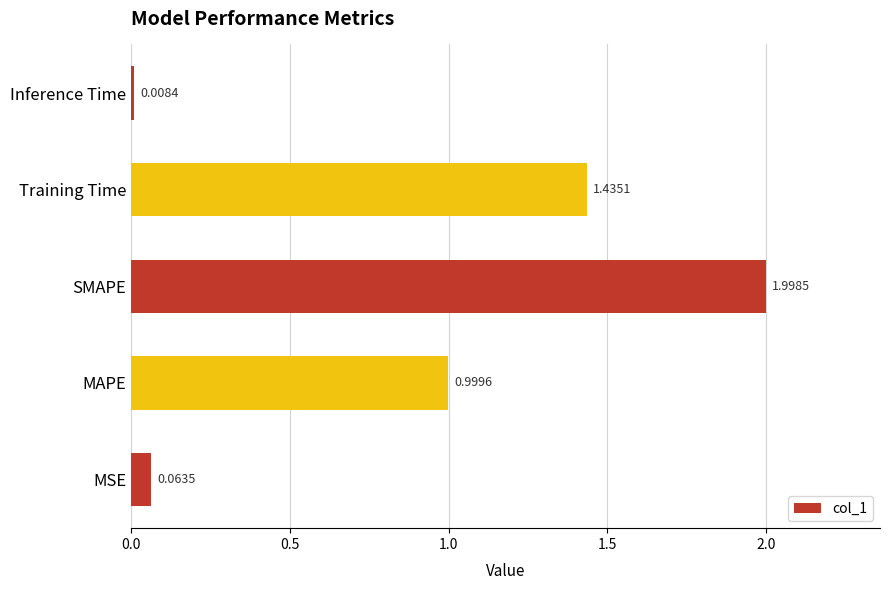

Between SMAPE and MSE, which is larger?

SMAPE